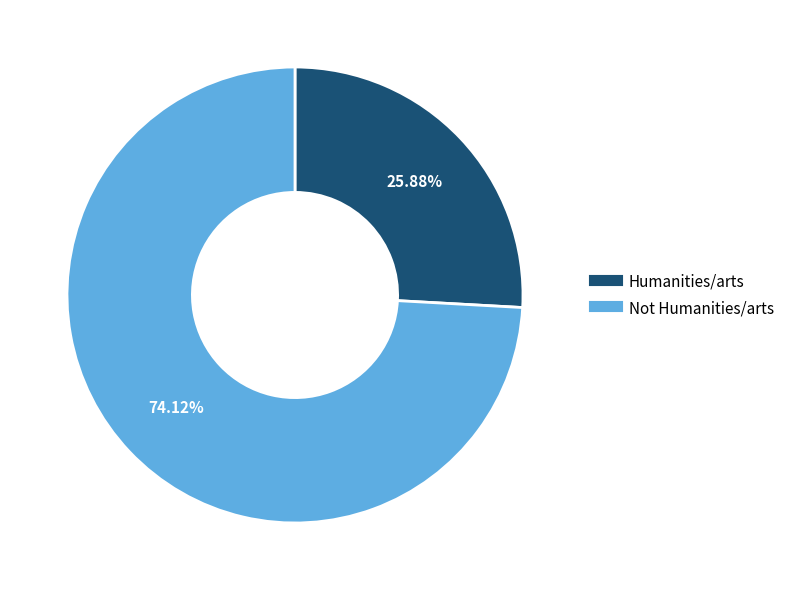

Which slice represents more than half of the pie?

Not Humanities/arts